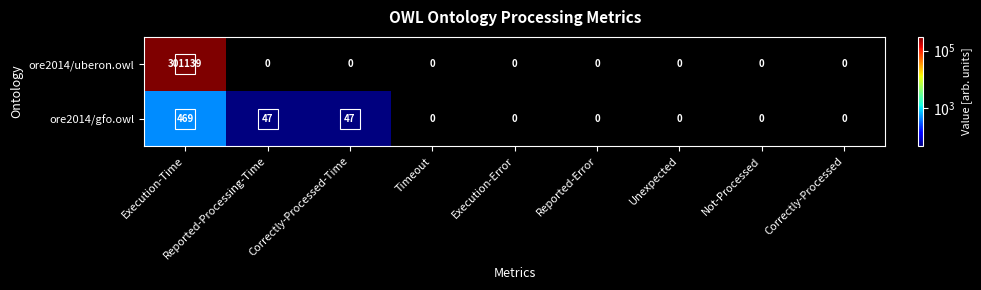

At which category is the sum across all series the highest?

Execution-Time